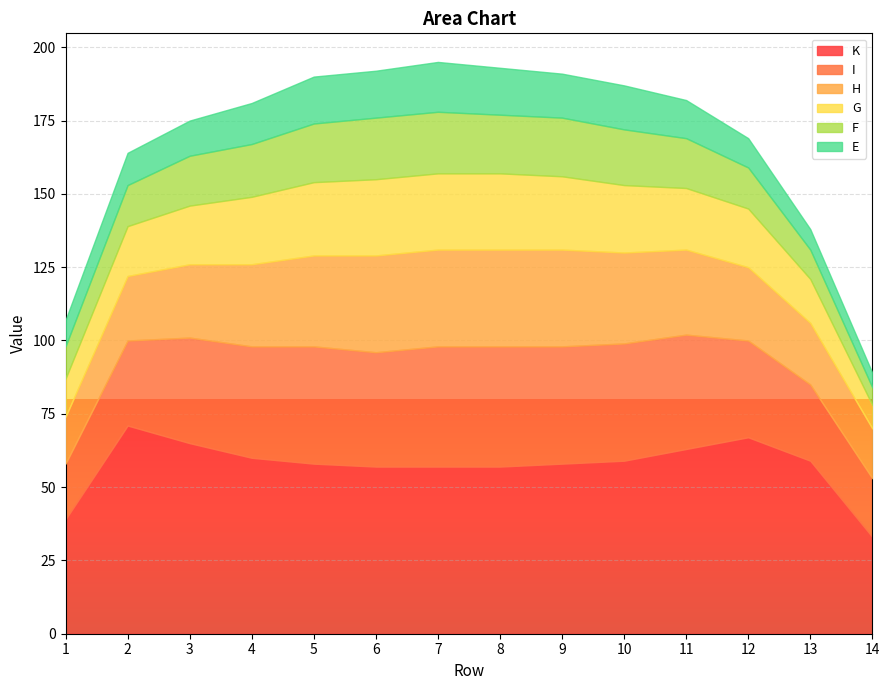

Reading right to left, transcribe all the data shown in this chart.

E: 5	7	10	13	15	15	16	17	16	16	14	12	11	9
F: 6	10	14	17	19	20	20	21	21	20	18	17	14	11
G: 8	15	20	21	23	25	26	26	26	25	23	20	17	13
H: 17	21	25	29	31	33	33	33	33	31	28	25	22	16
I: 20	26	33	39	40	40	41	41	39	40	38	36	29	19
K: 33	59	67	63	59	58	57	57	57	58	60	65	71	39